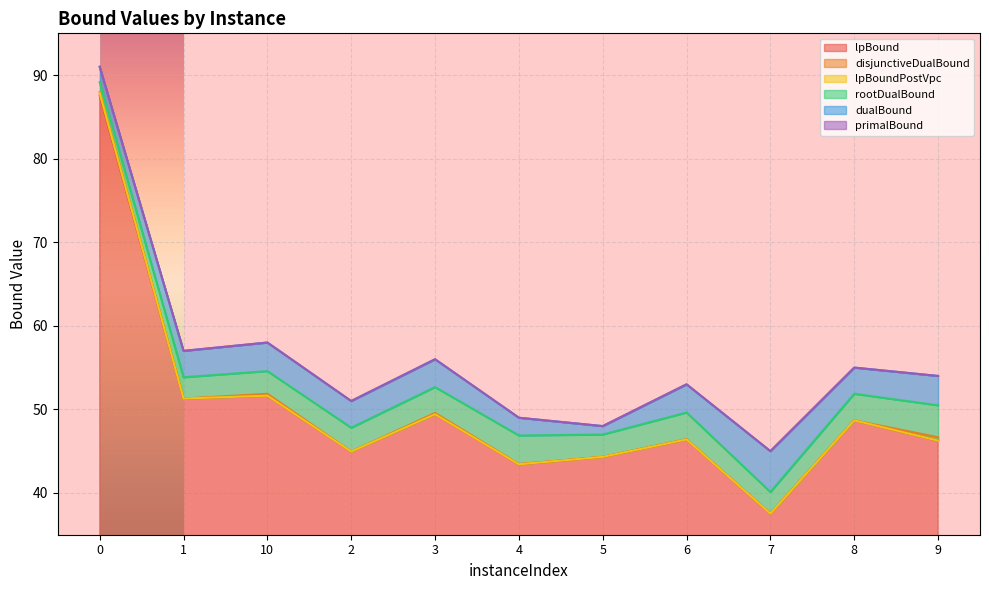

What is the minimum value for lpBoundPostVpc?

37.5